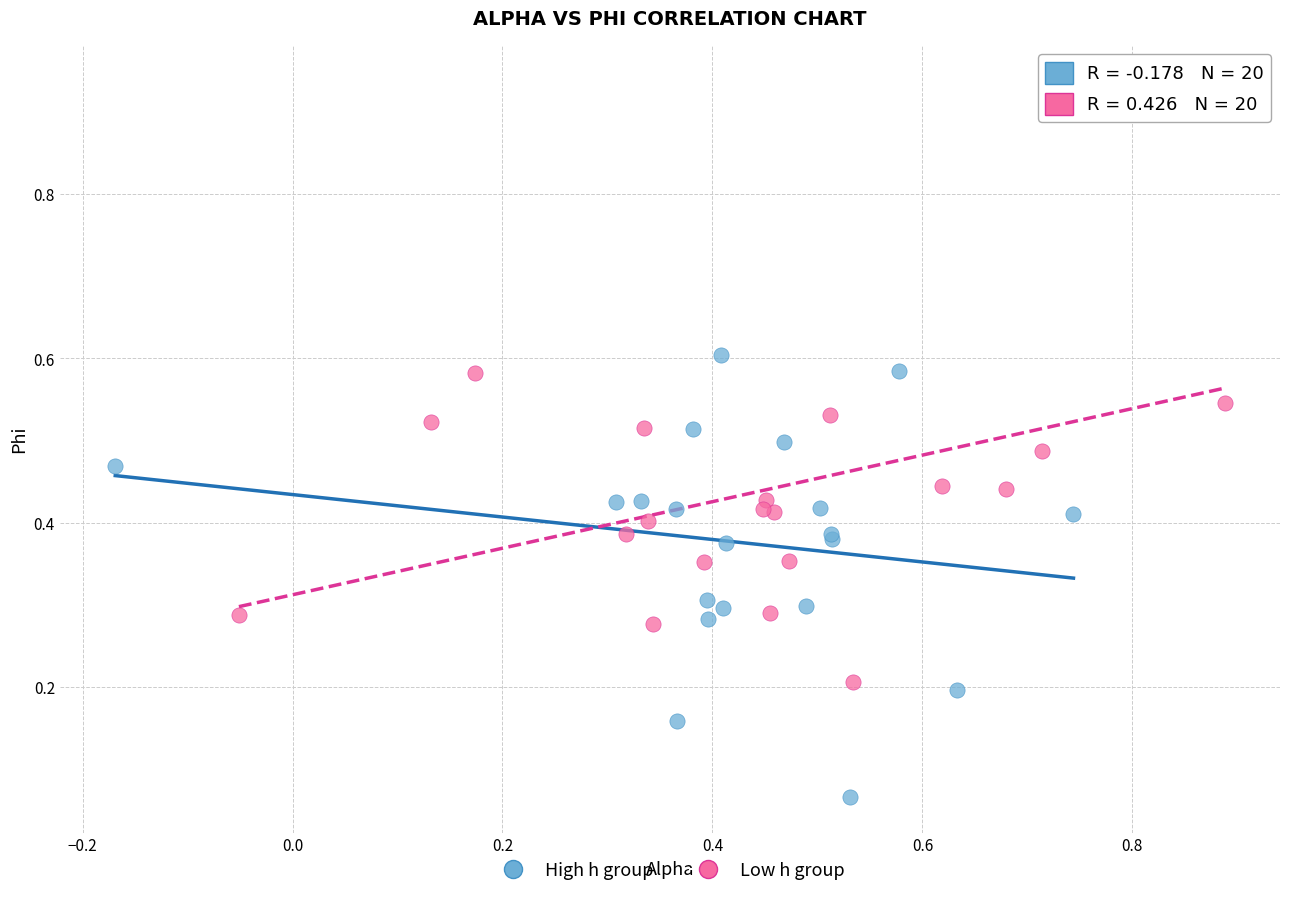

Which series reaches the maximum Y coordinate?

Low h group